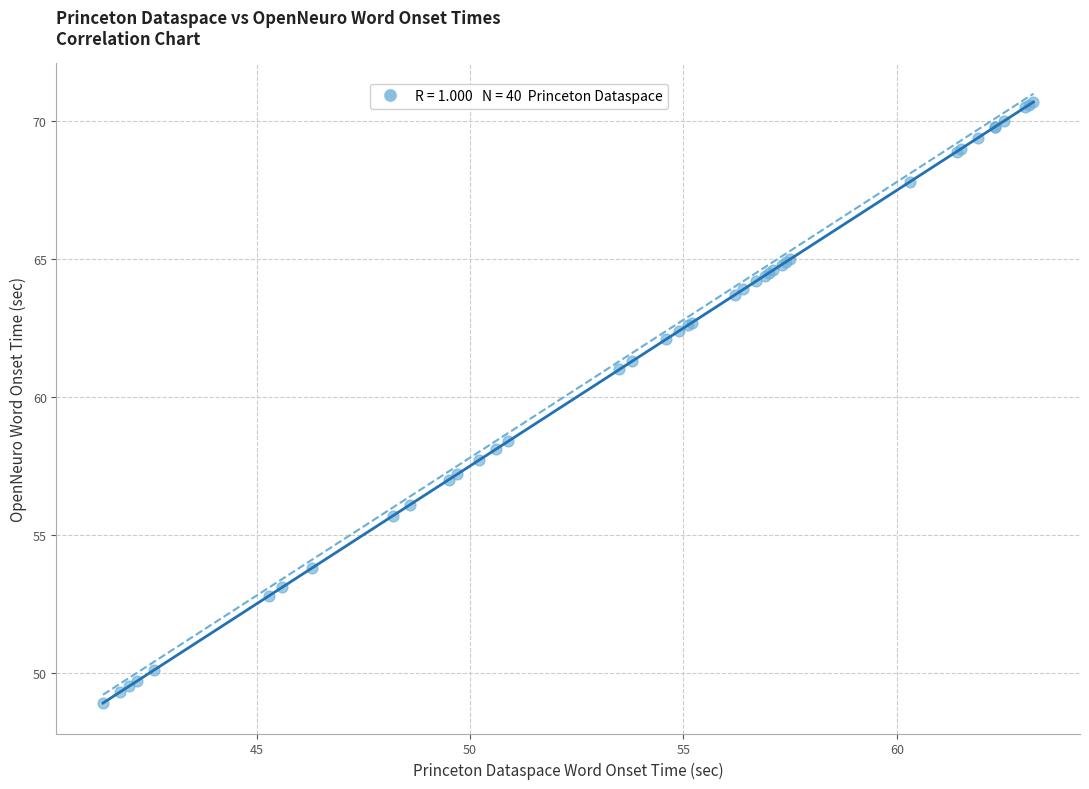

What Y value in the scatter plot is closest to 59?

58.4